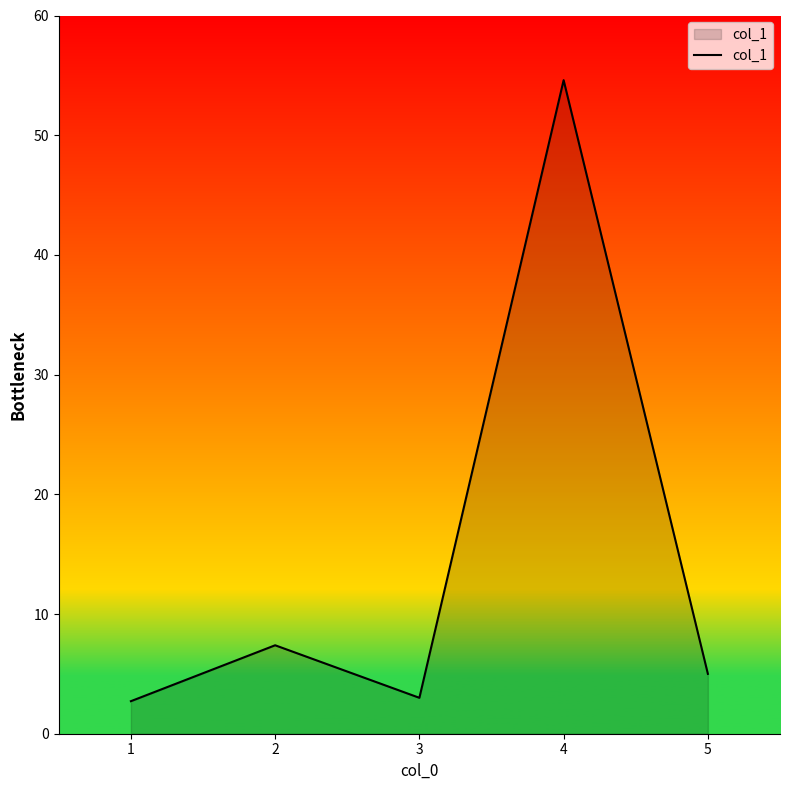

What is the difference between the maximum and second lowest values?

51.6